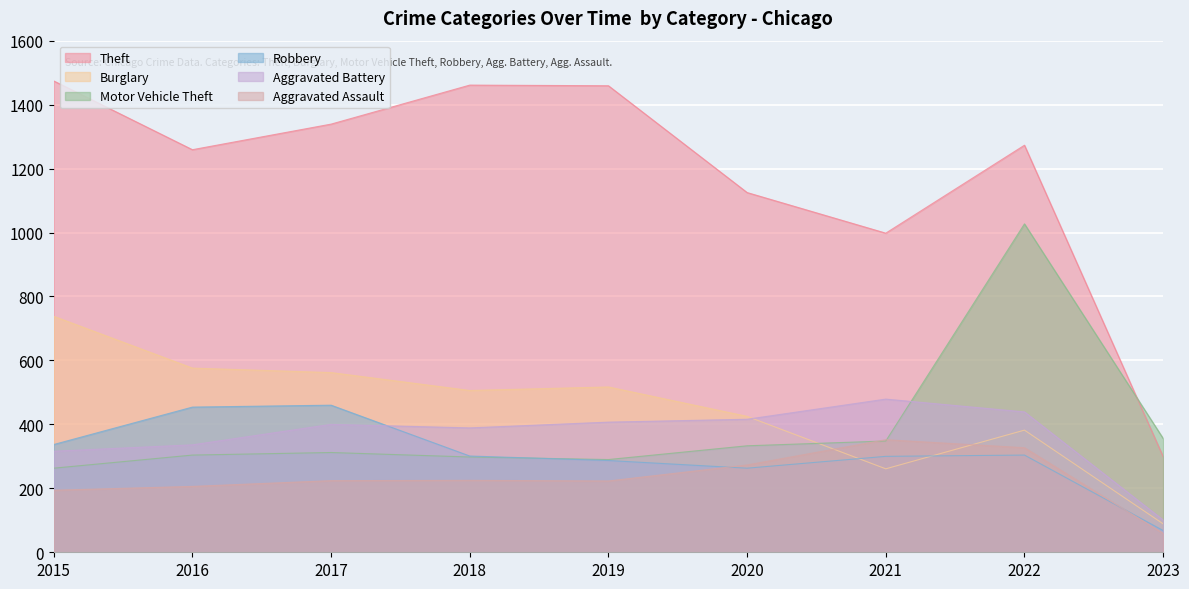

What is the value of the Aggravated Assault point at the 6th from the left?

273